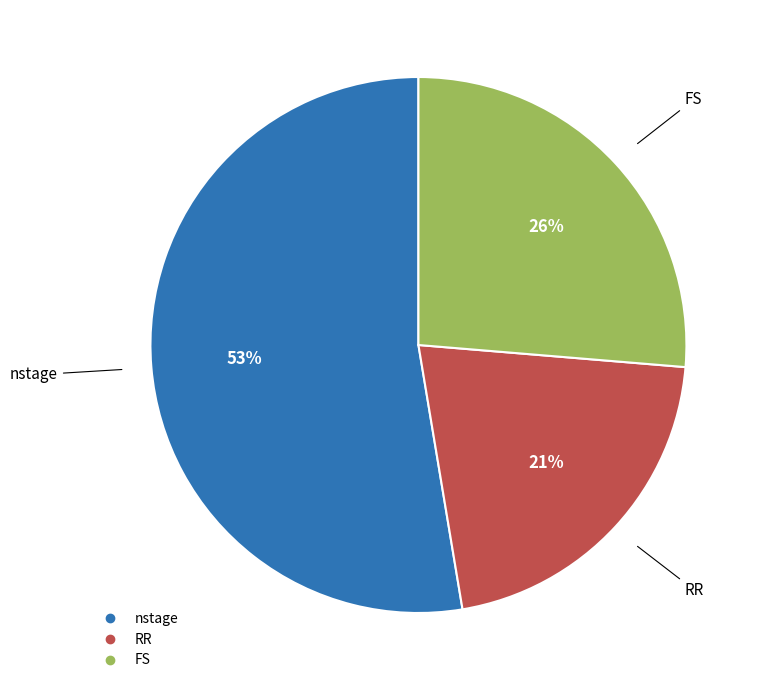

What is the largest slice in the pie chart?

nstage